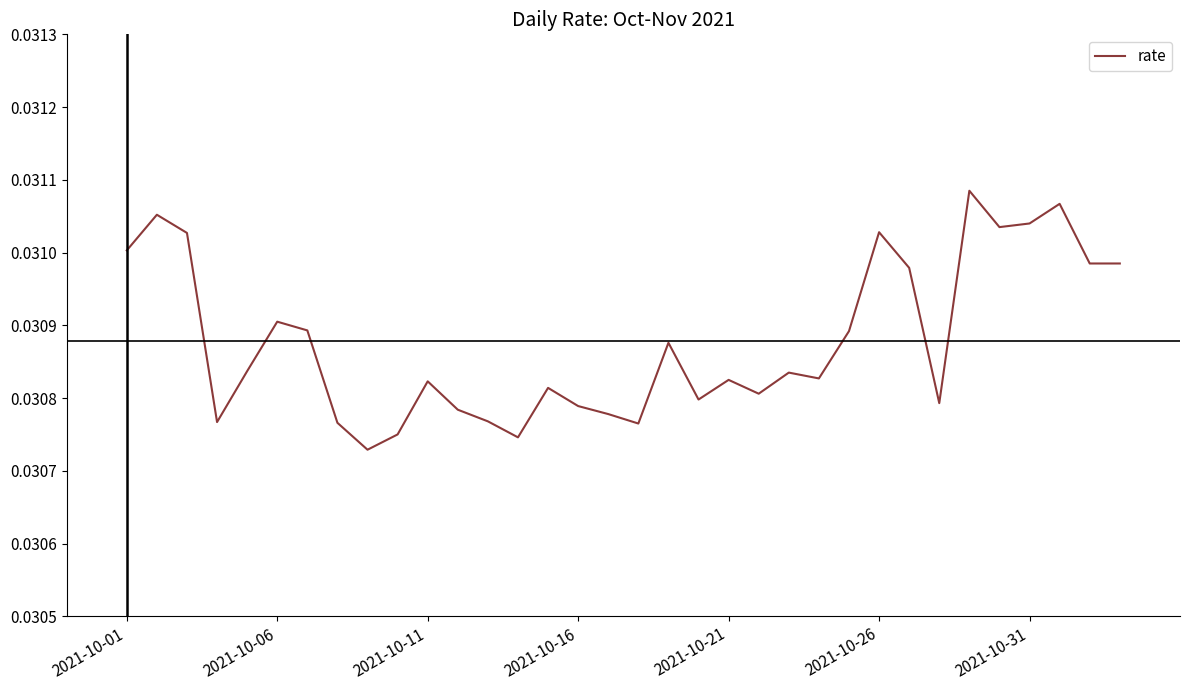

How many lines are shown in the chart?

1